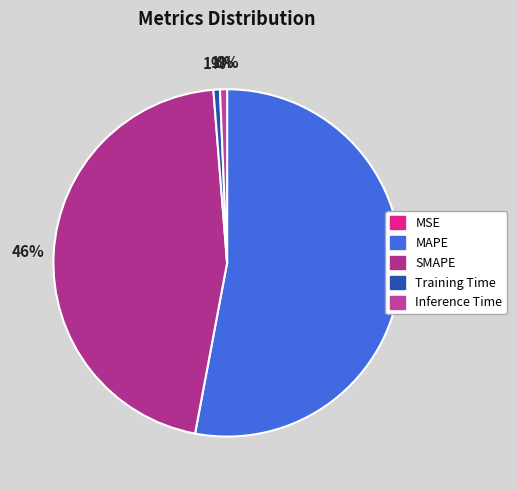

To the nearest percent, what portion does MAPE represent?

53%